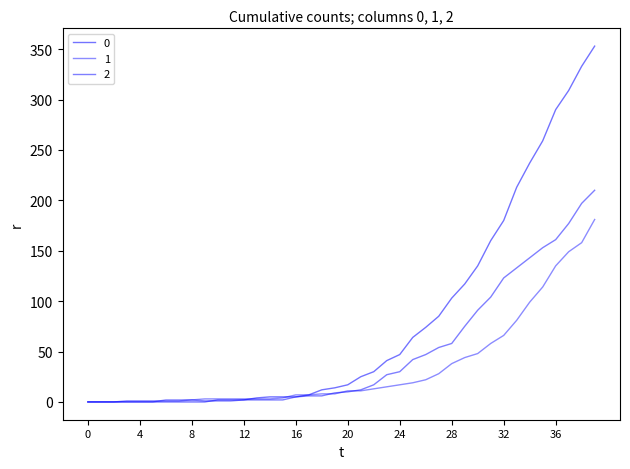

How many lines are shown in the chart?

3